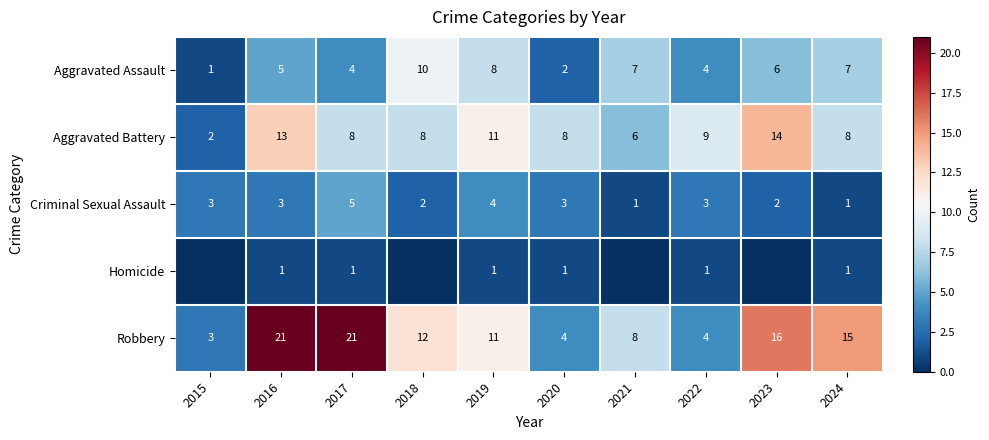

At which label is Robbery closest to 12?

2018